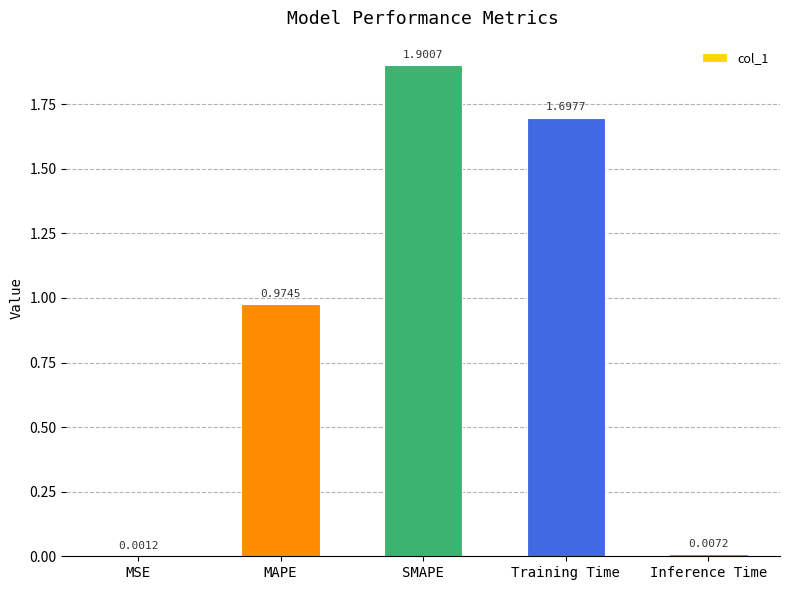

At which label is the value closest to 0?

MSE